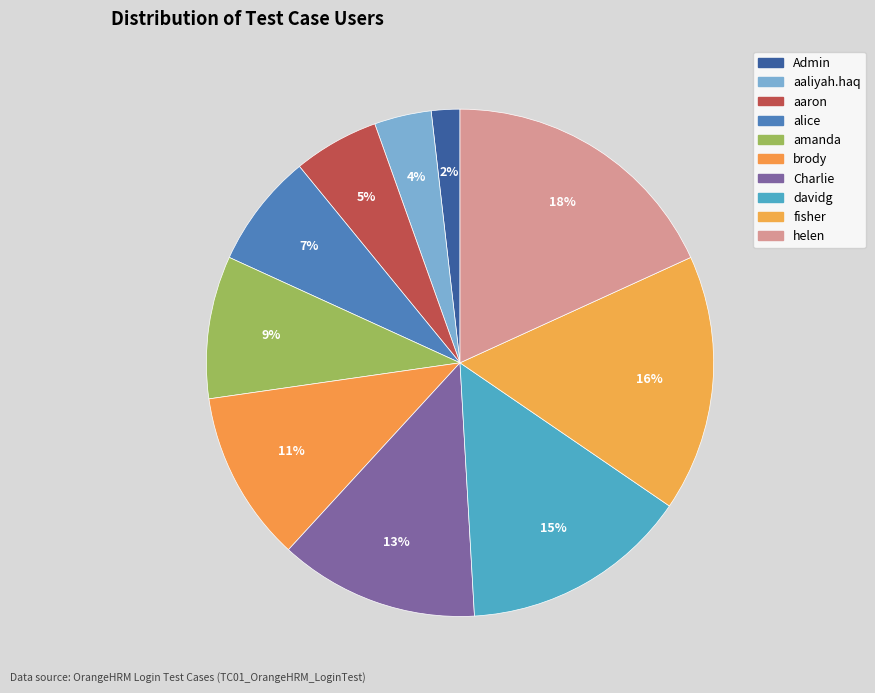

What percentage do fisher and davidg together represent?

30.9%